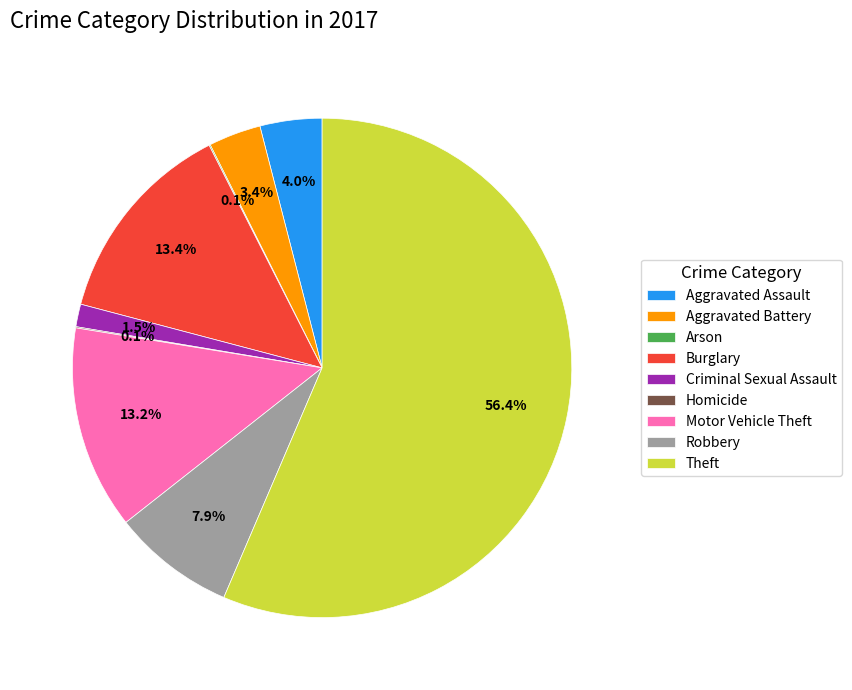

Which category accounts for the majority?

Theft